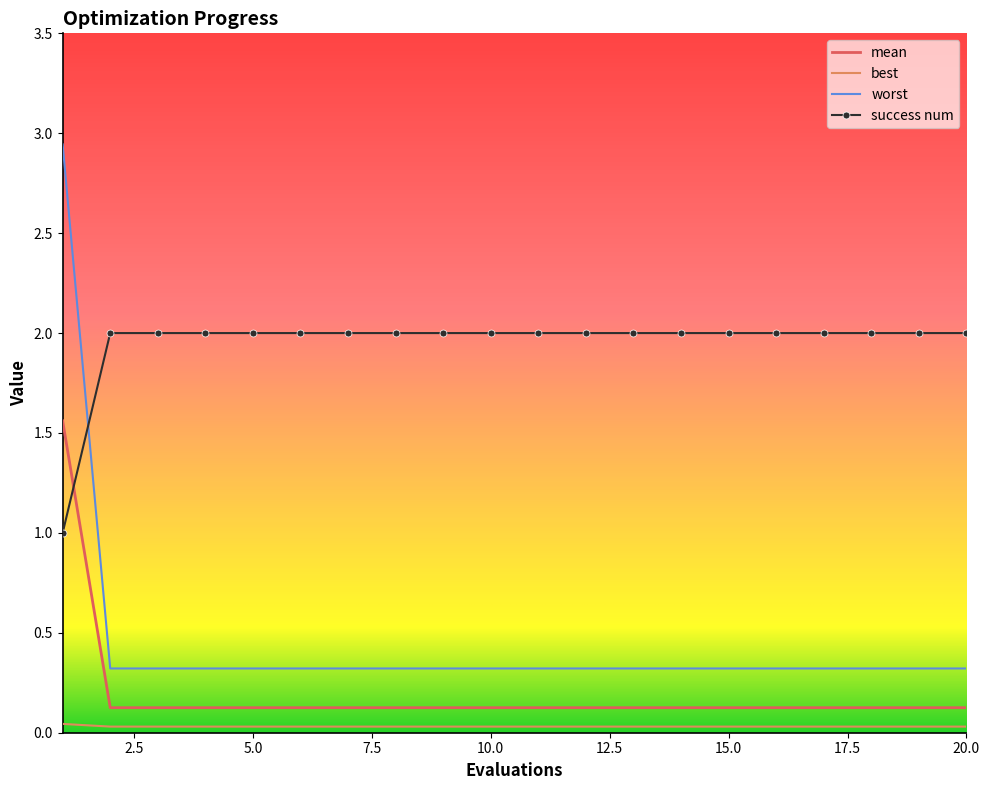

True or false: success num and worst intersect in this chart.

True